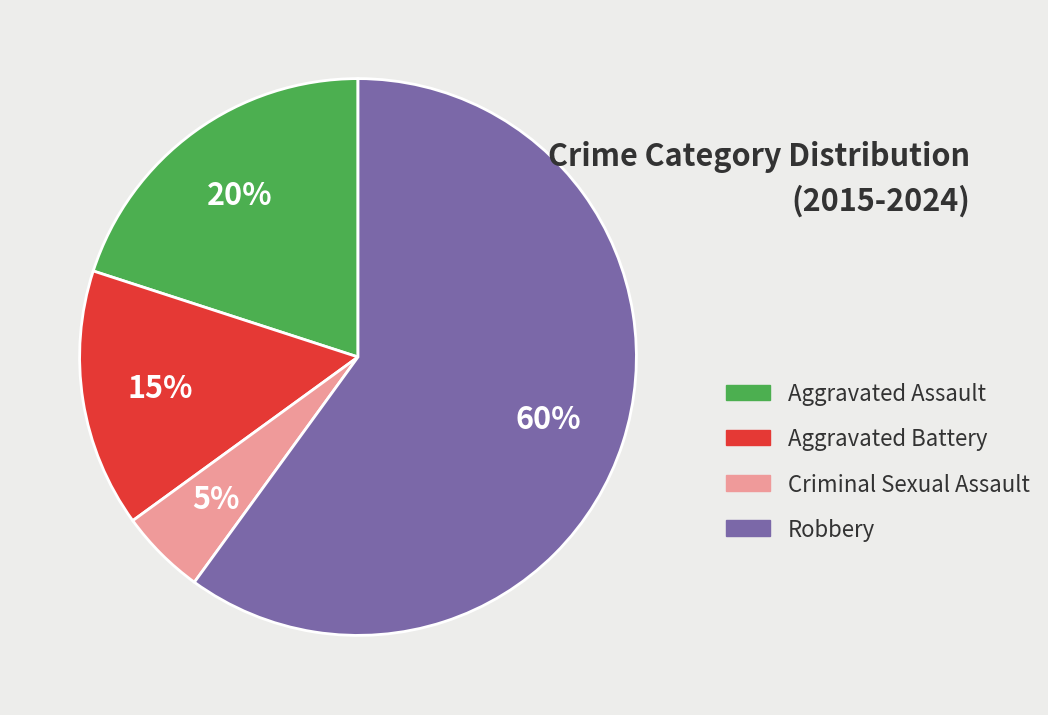

How many slices are in this pie chart?

4